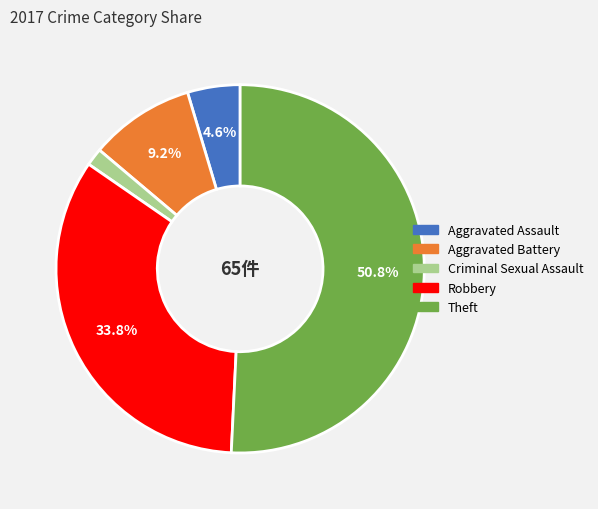

Count the number of slices in the pie.

5